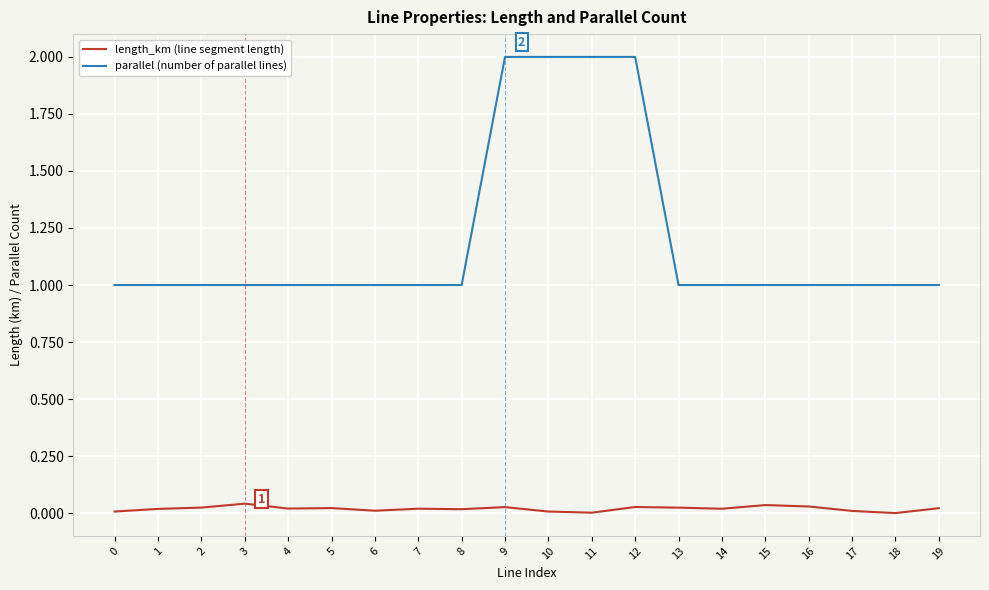

Which series has the widest spread of values?

parallel (number of parallel lines)